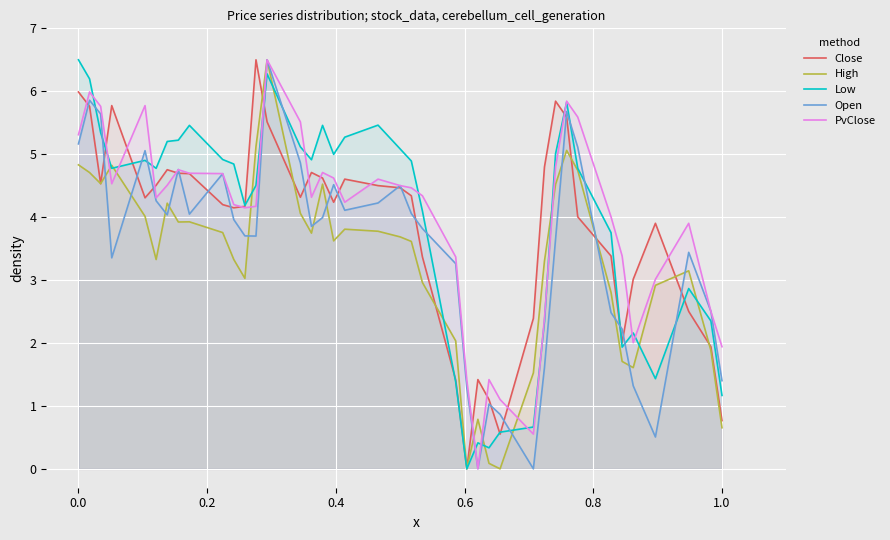

True or false: Low and Open intersect in this chart.

True